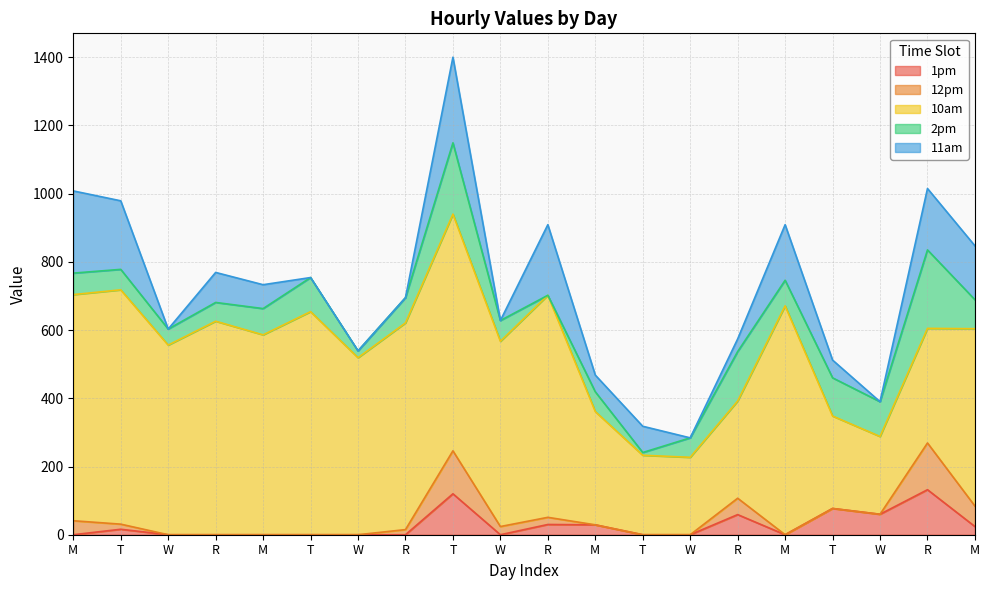

Which series changed the most between W and W?

10am